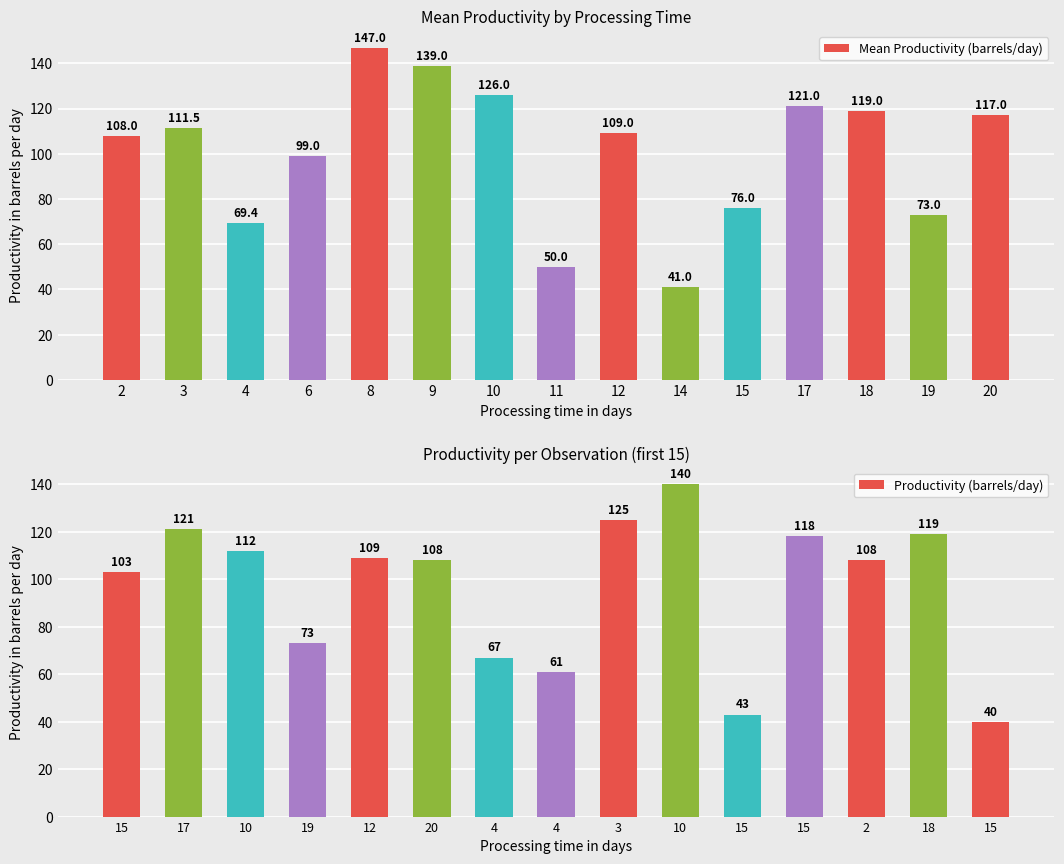

List the labels in order of Mean Productivity (barrels/day) value, smallest first.

14, 11, 4, 19, 15, 6, 2, 12, 3, 20, 18, 17, 10, 9, 8